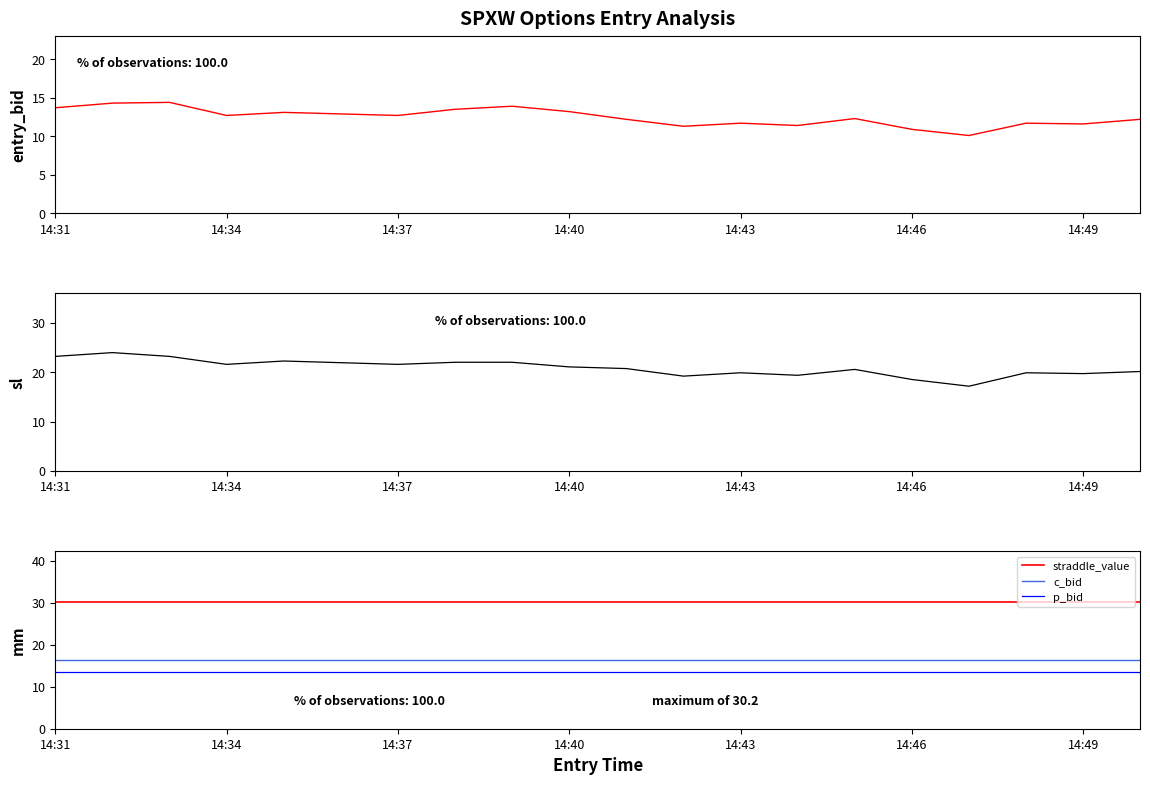

True or false: c_bid and straddle_value intersect in this chart.

False